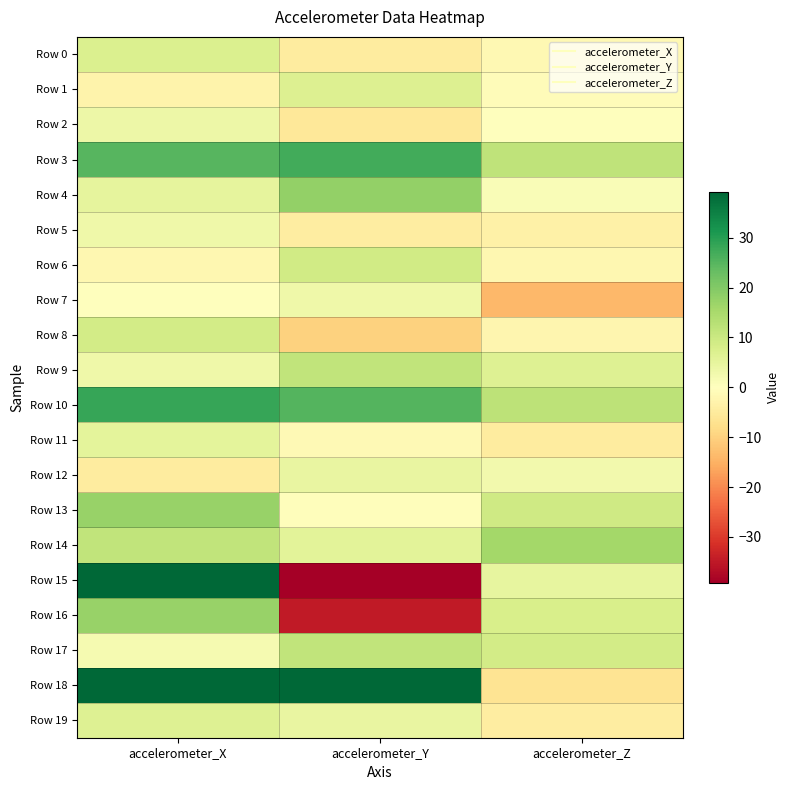

Rank the series at accelerometer_Z from lowest to highest value.

Row 7, Row 18, Row 11, Row 19, Row 5, Row 8, Row 6, Row 0, Row 1, Row 2, Row 4, Row 12, Row 15, Row 9, Row 16, Row 17, Row 13, Row 3, Row 10, Row 14